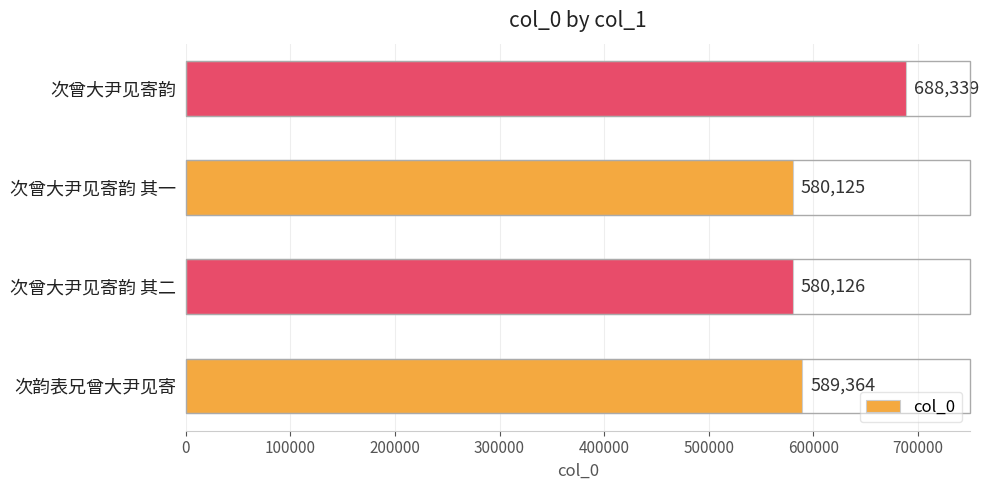

List the labels in order of value, smallest first.

次曾大尹见寄韵 其一, 次曾大尹见寄韵 其二, 次韵表兄曾大尹见寄, 次曾大尹见寄韵